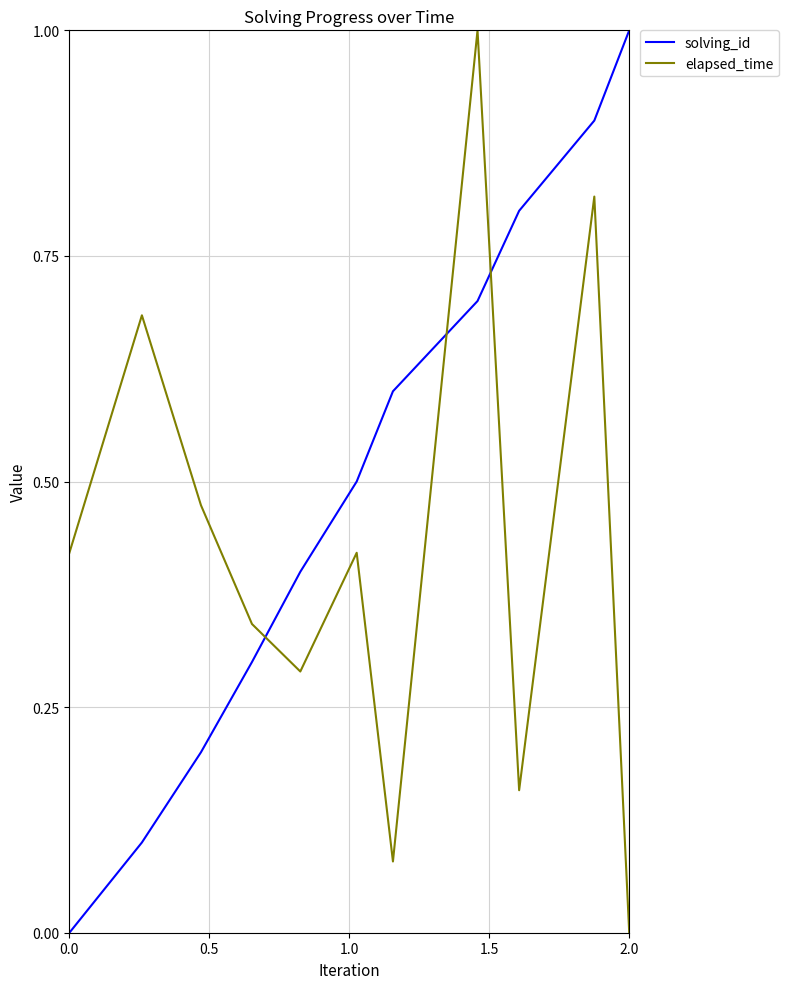

List the series in order of their overall mean, lowest first.

elapsed_time, solving_id